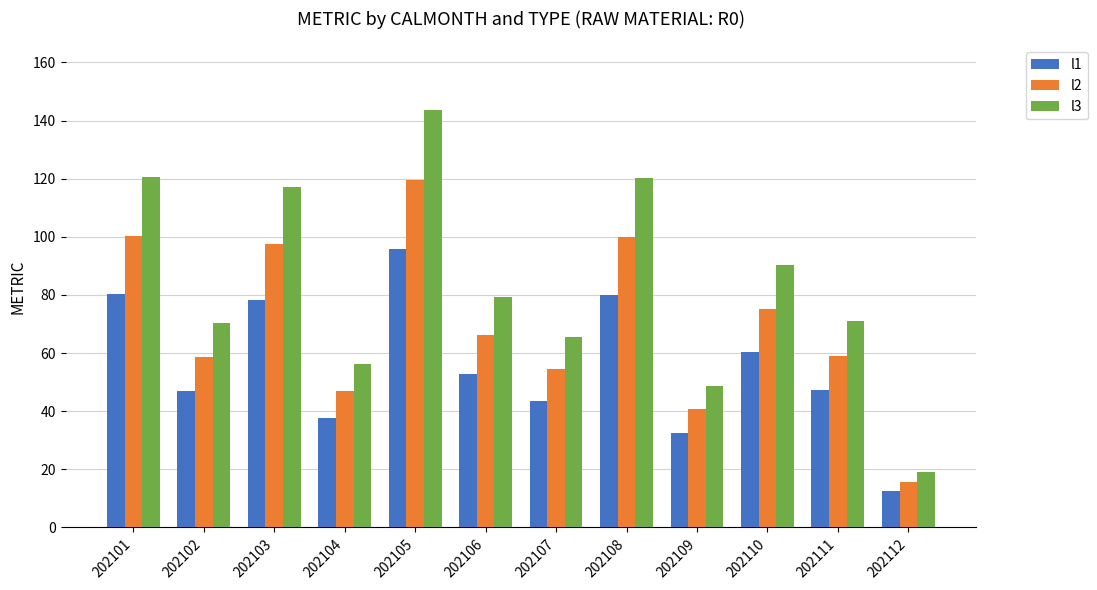

What is the difference between the maximum and minimum values in the l2 series?

103.8